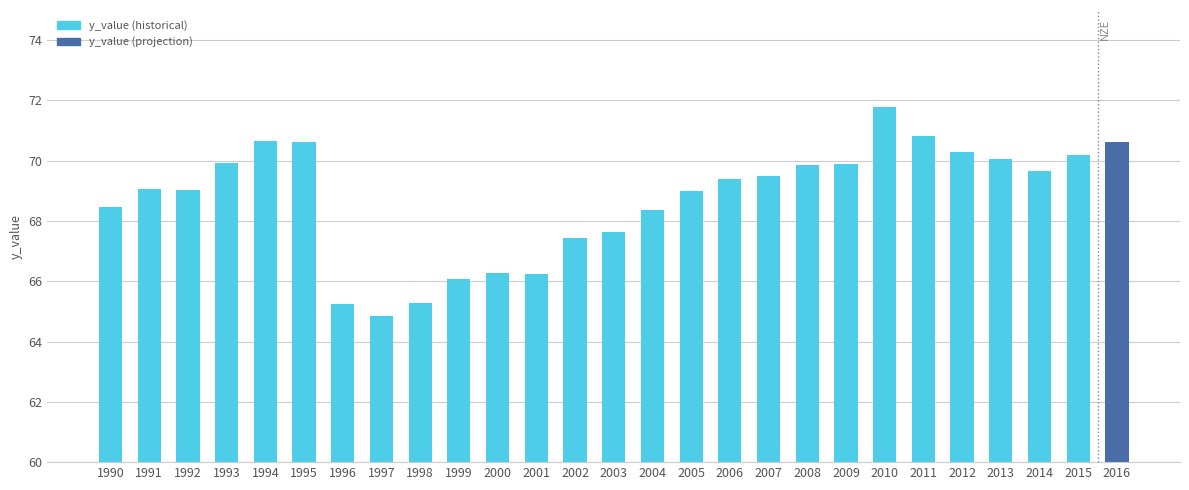

What is the maximum value shown in the chart?

71.8